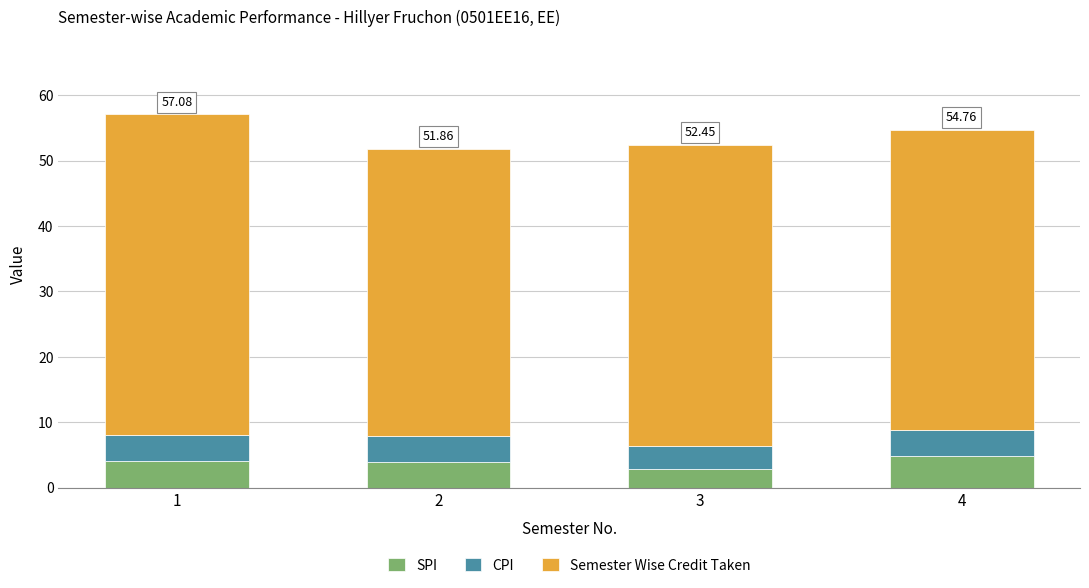

What is the total value across all series at 4?

54.8